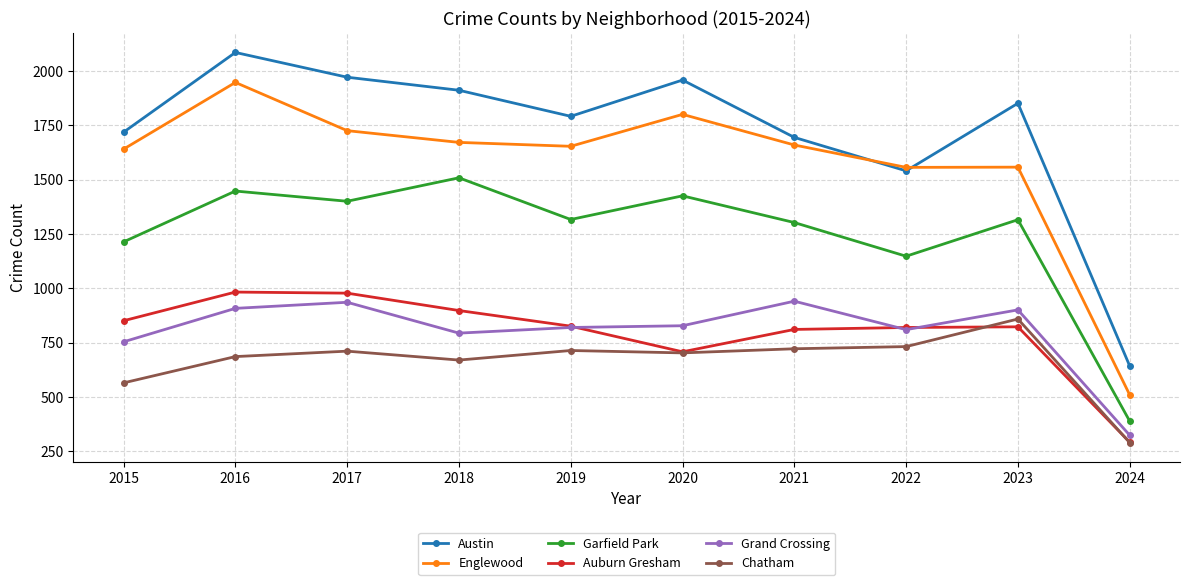

Where does the Garfield Park series first go above 1317?

2016